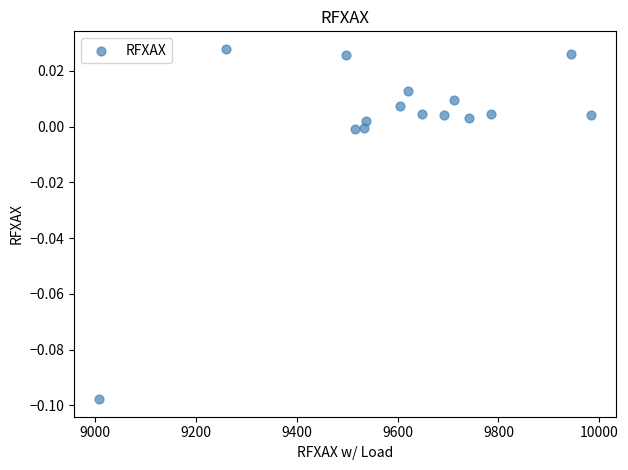

What is the range of X values (max minus min)?

976.4